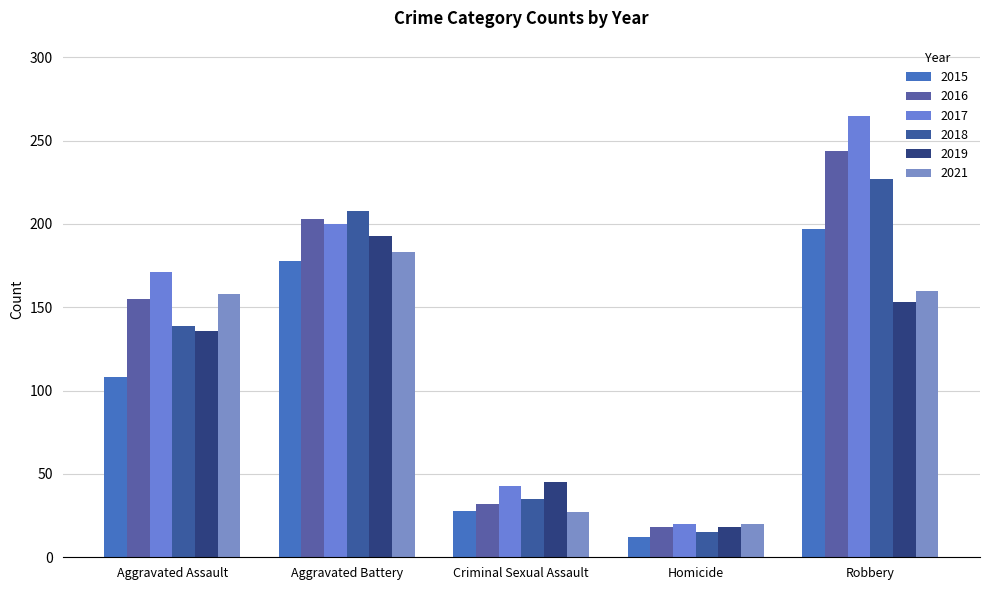

Read the 2016 value at Robbery, to the nearest 50.

250